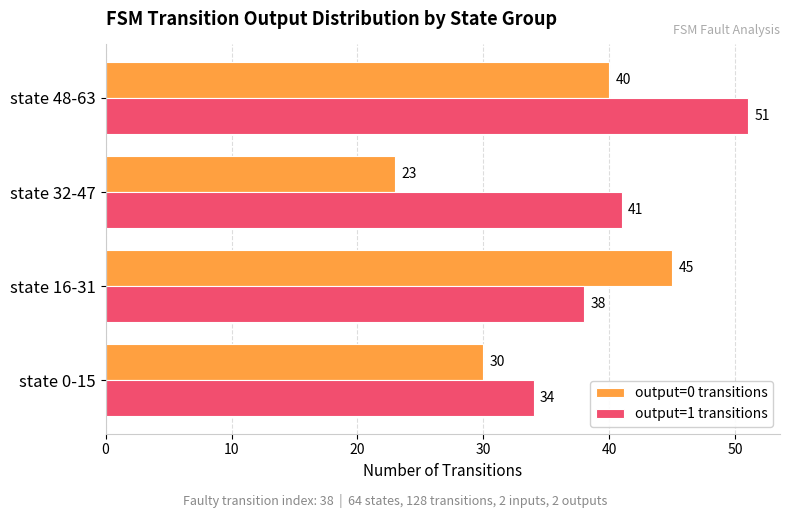

Where is output=1 transitions nearest to the value 42?

state 32-47